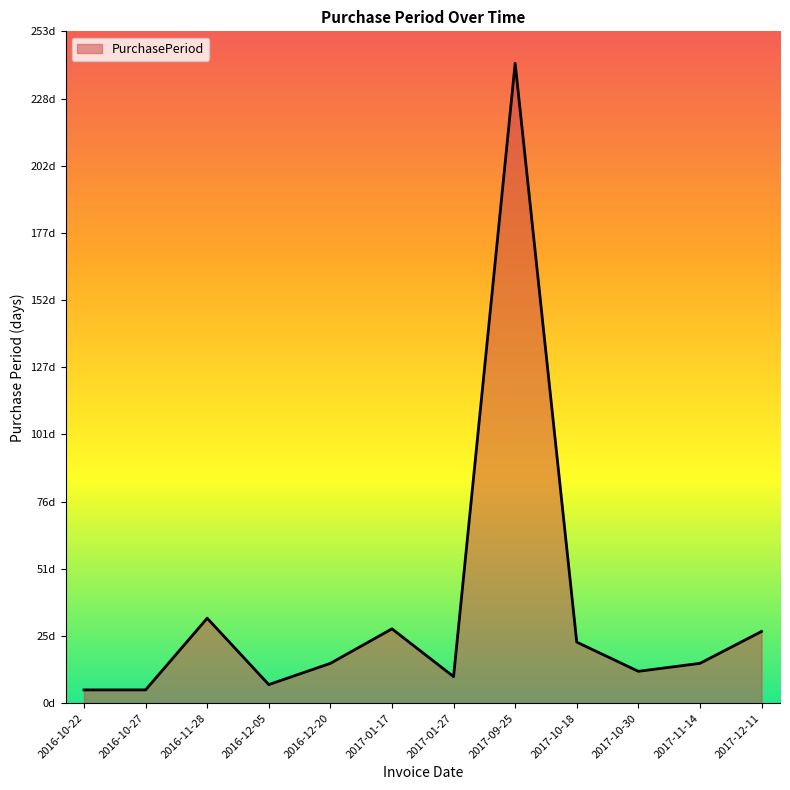

How many interior local peaks (higher than both neighbors) does the data have?

3